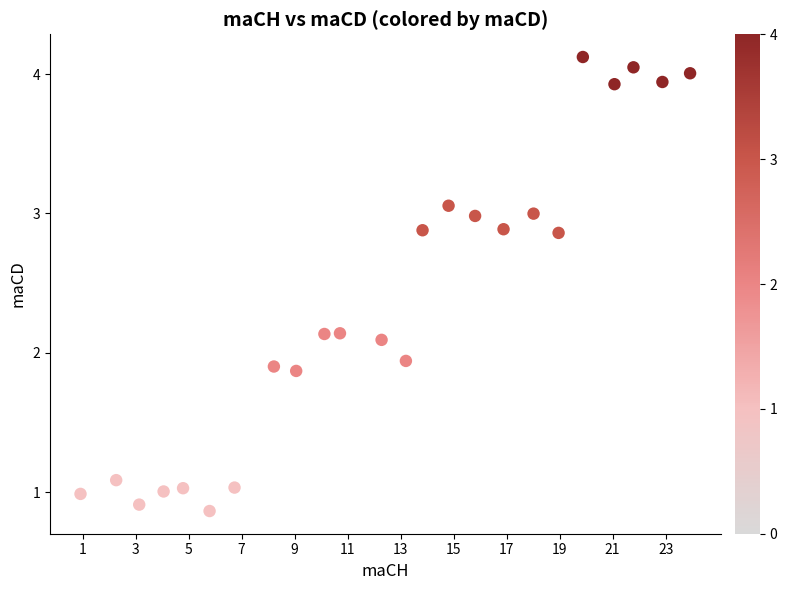

What is the range of Y values (max minus min)?

3.3